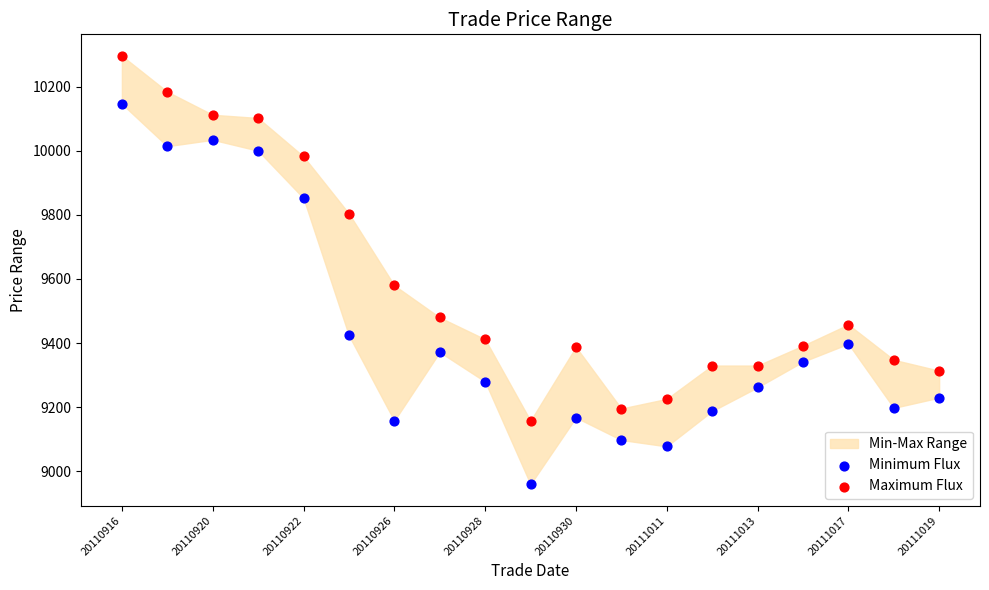

Across all data points, what is the range of Y values (max minus min)?

1336